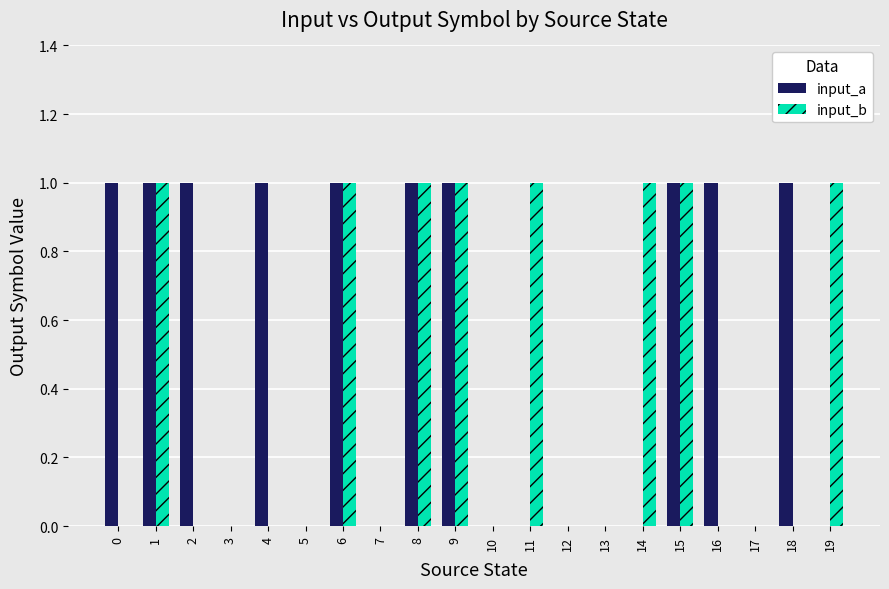

Which series has the largest total across all categories?

input_a